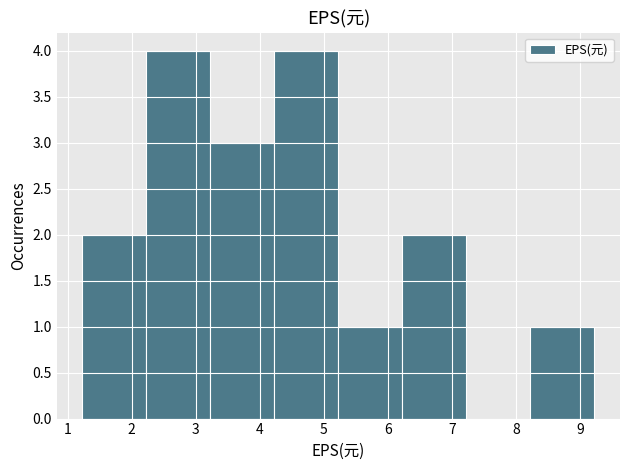

What is the height of the bar covering 2.2 to 3.2 on the x-axis? Neither the bar edges nor the heights are printed on the chart, so give them approximately, as read against the axes.

4